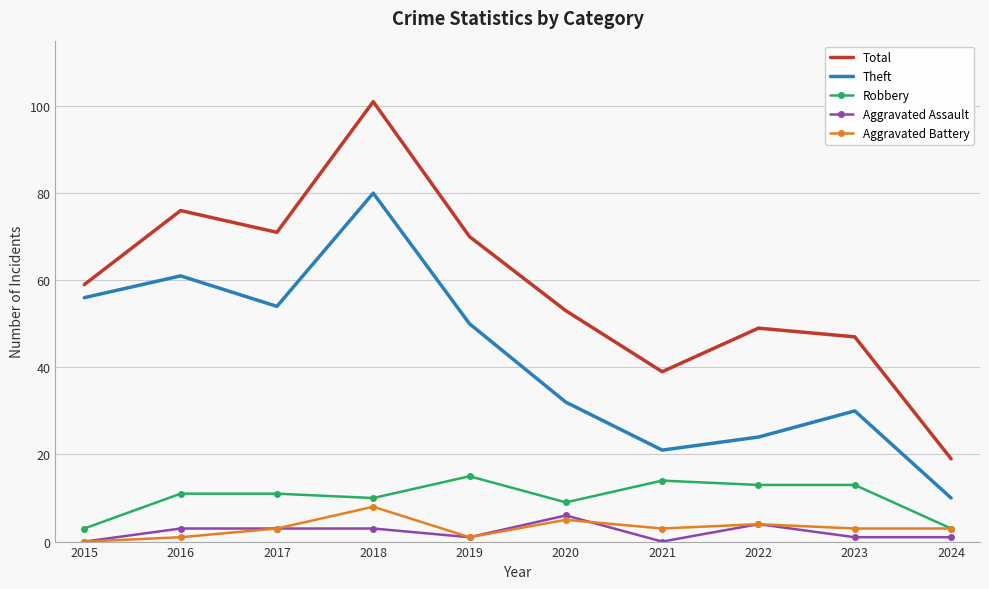

At which label does Aggravated Battery reach its minimum?

2015